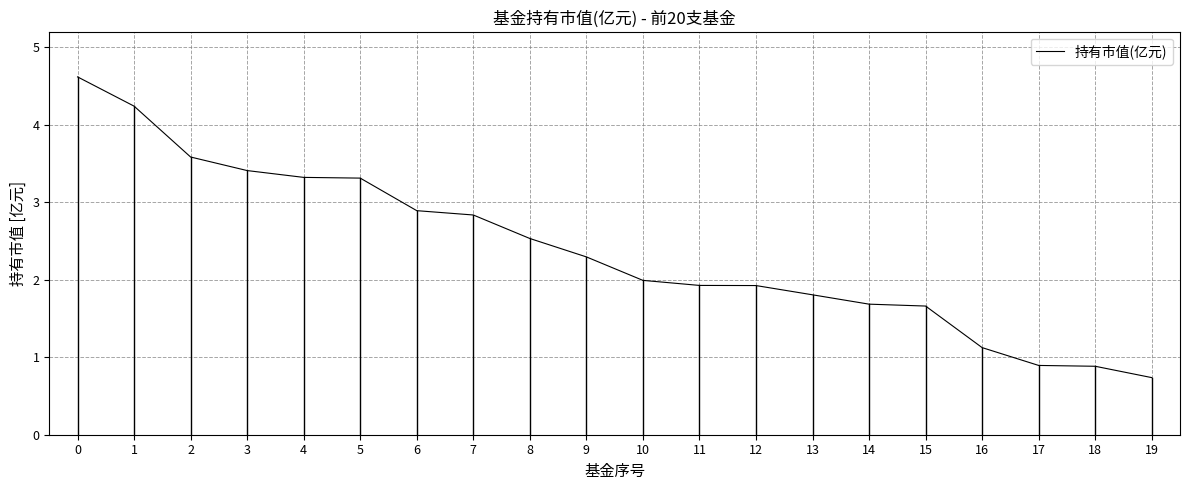

The value at 19 is 0.7. True or false?

True